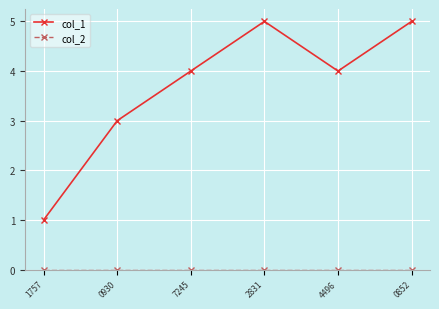

Which series has the largest range (max minus min)?

col_1